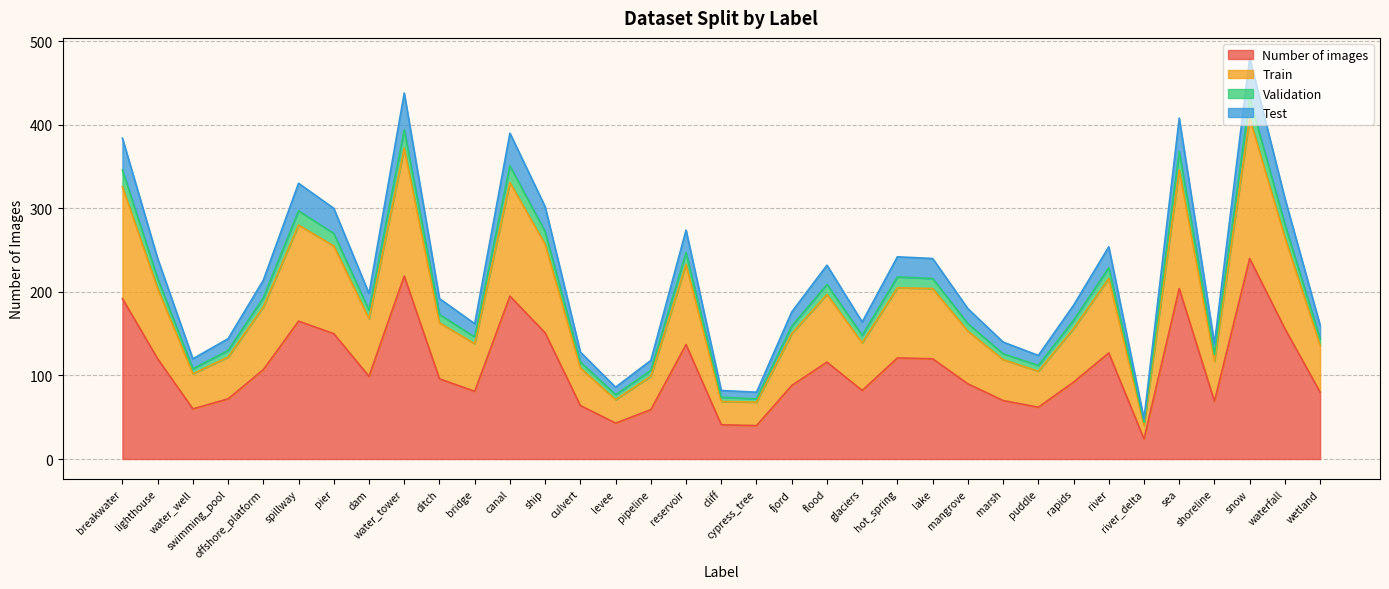

At which category does Number of images reach its first local peak?

spillway